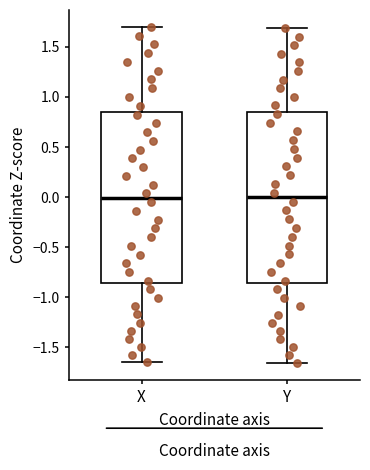

Reading left to right, transcribe this box plot: for each box, give where its median line is, the range the box spans, and where its two whiskers end, as read against the y-axis. The values are not printed on the chart, so give them approximately, as read against the axis.

X: median 0.00, box -0.85 to 0.85, whiskers -1.65 to 1.70
Y: median 0.00, box -0.85 to 0.85, whiskers -1.65 to 1.70